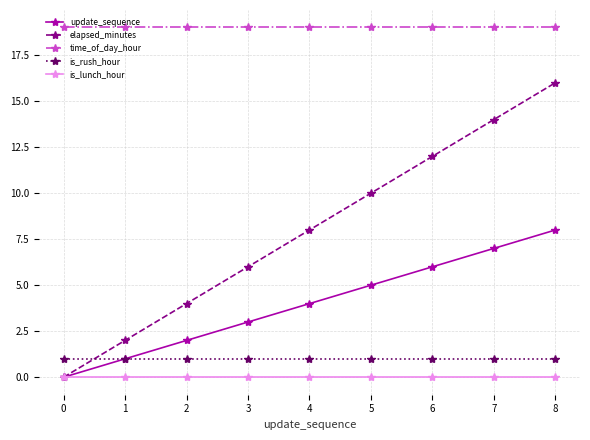

How many lines are shown in the chart?

5